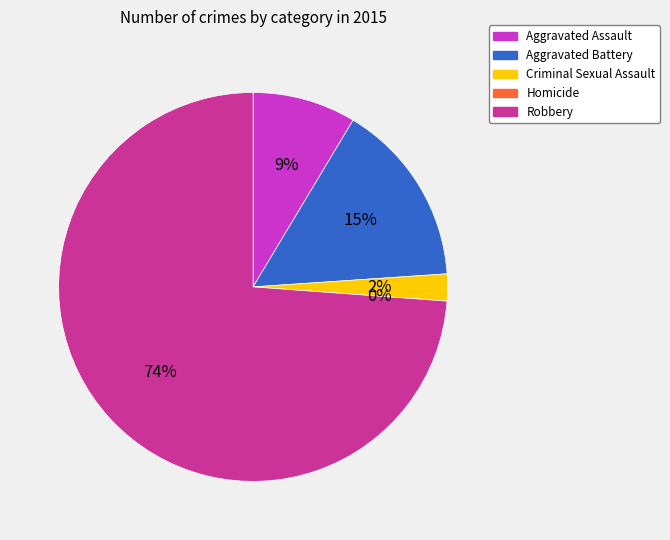

Rank the categories by value from highest to lowest.

Robbery, Aggravated Battery, Aggravated Assault, Criminal Sexual Assault, Homicide